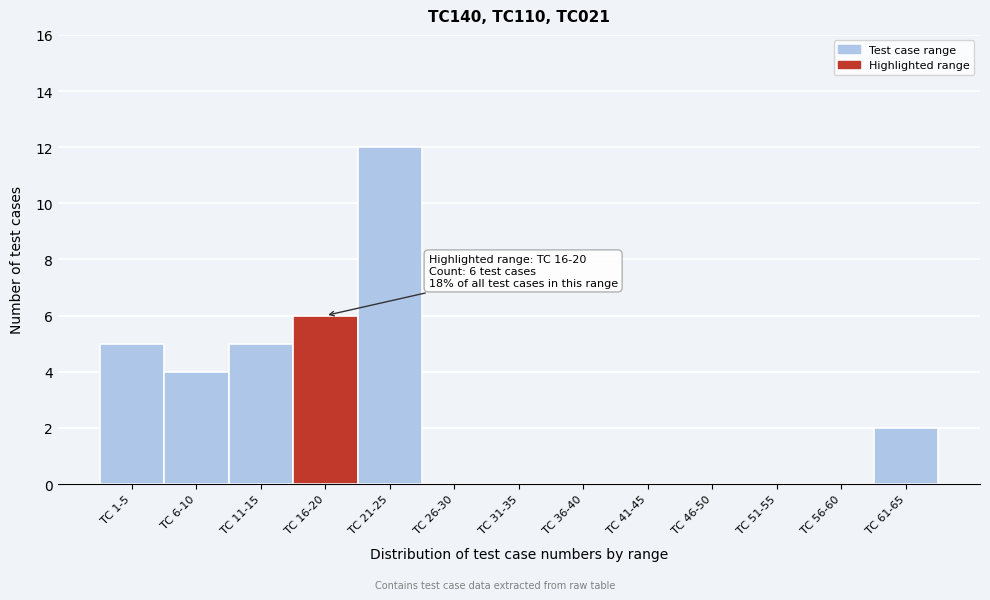

Reading left to right, extract all data points from this chart.

TC 1-5=5	TC 6-10=4	TC 11-15=5	TC 16-20=6	TC 21-25=12	TC 26-30=0	TC 31-35=0	TC 36-40=0	TC 41-45=0	TC 46-50=0	TC 51-55=0	TC 56-60=0	TC 61-65=2